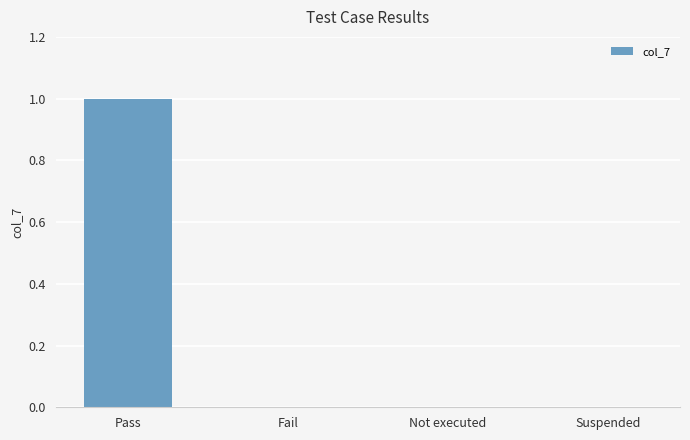

The value at Fail is 1. True or false?

False